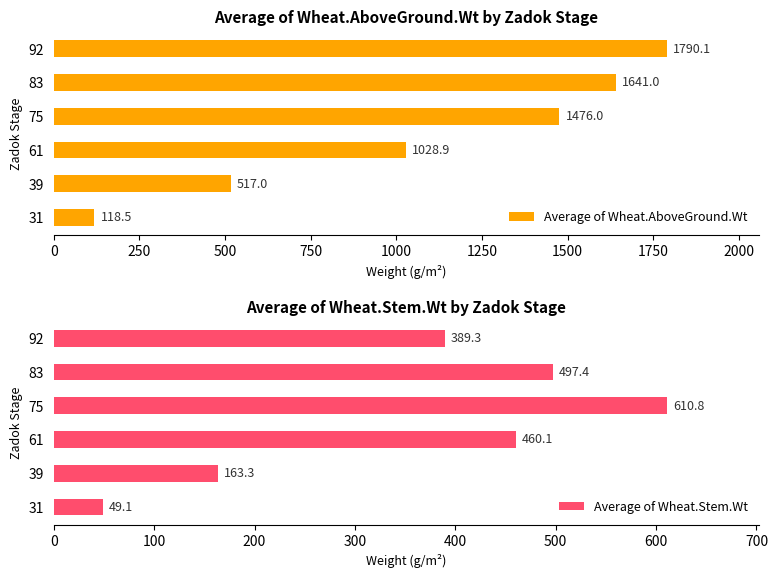

What is the highest value of the Average of Wheat.AboveGround.Wt series?

1790.1